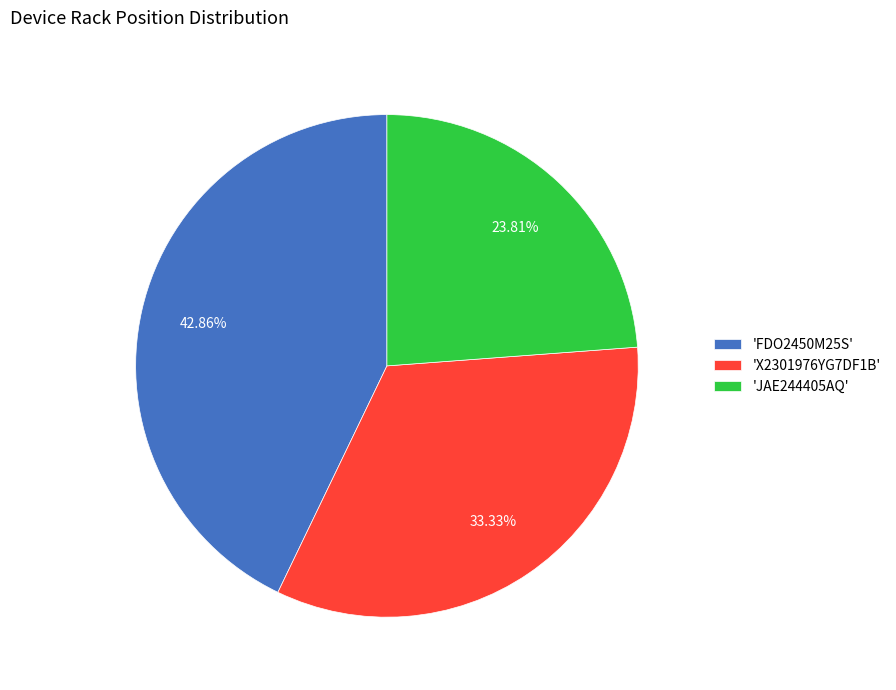

What is the ratio of the value at 'X2301976YG7DF1B' to the value at 'JAE244405AQ'?

1.4